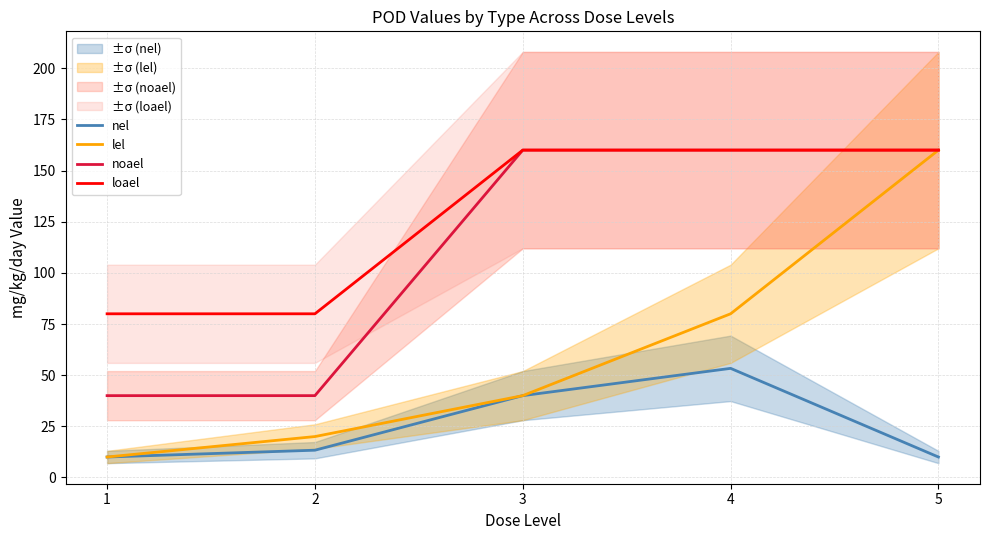

The value of loael at 5 is 88.8. True or false?

False